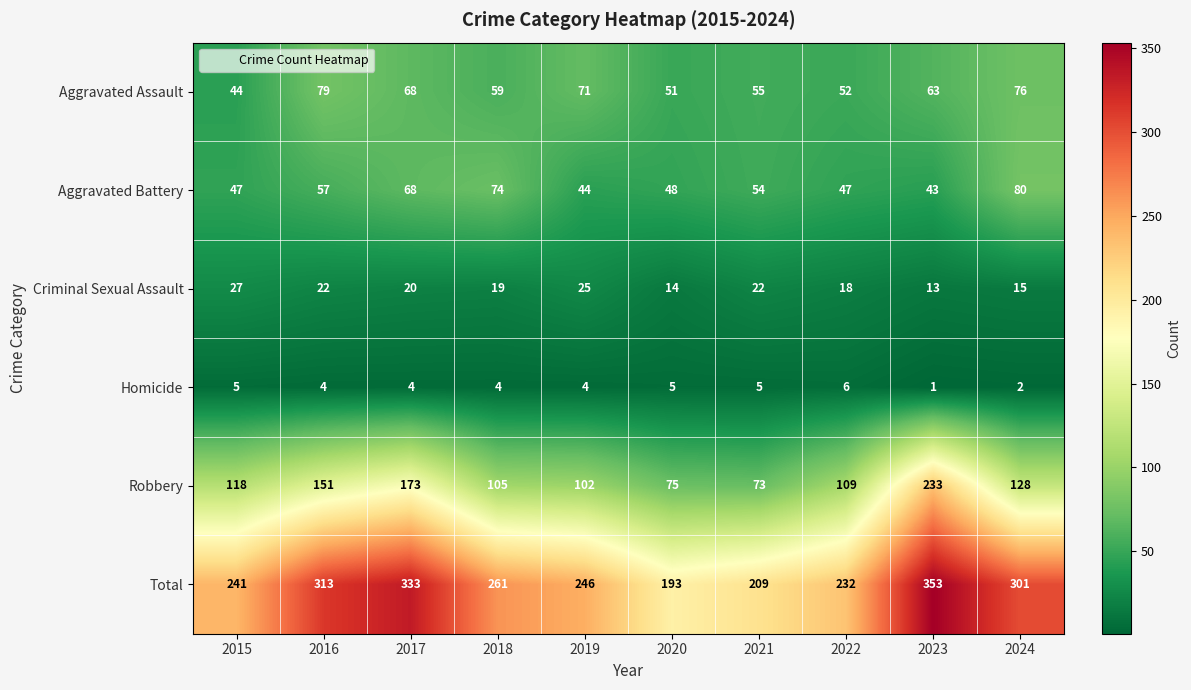

Rank the series by their maximum value, from lowest to highest.

Homicide, Criminal Sexual Assault, Aggravated Assault, Aggravated Battery, Robbery, Total